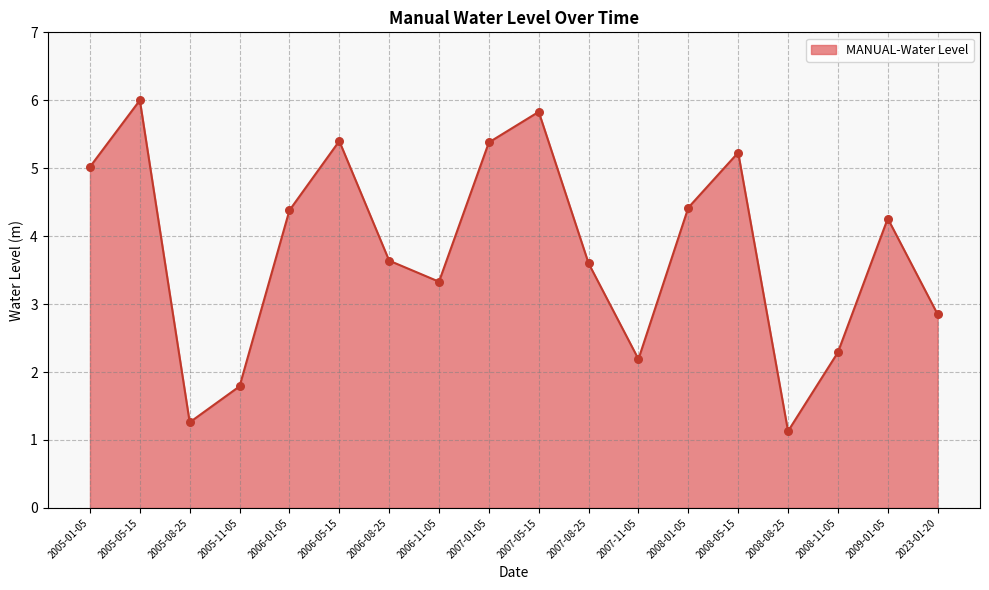

Approximately how many times larger is the value at 2005-11-05 compared to 2007-08-25?

0.5